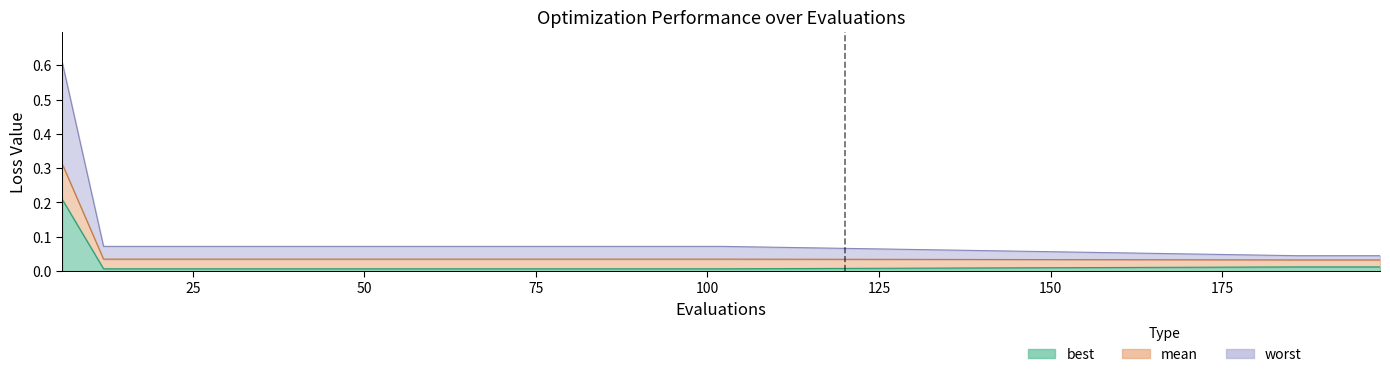

At which category is the sum across all series the highest?

6